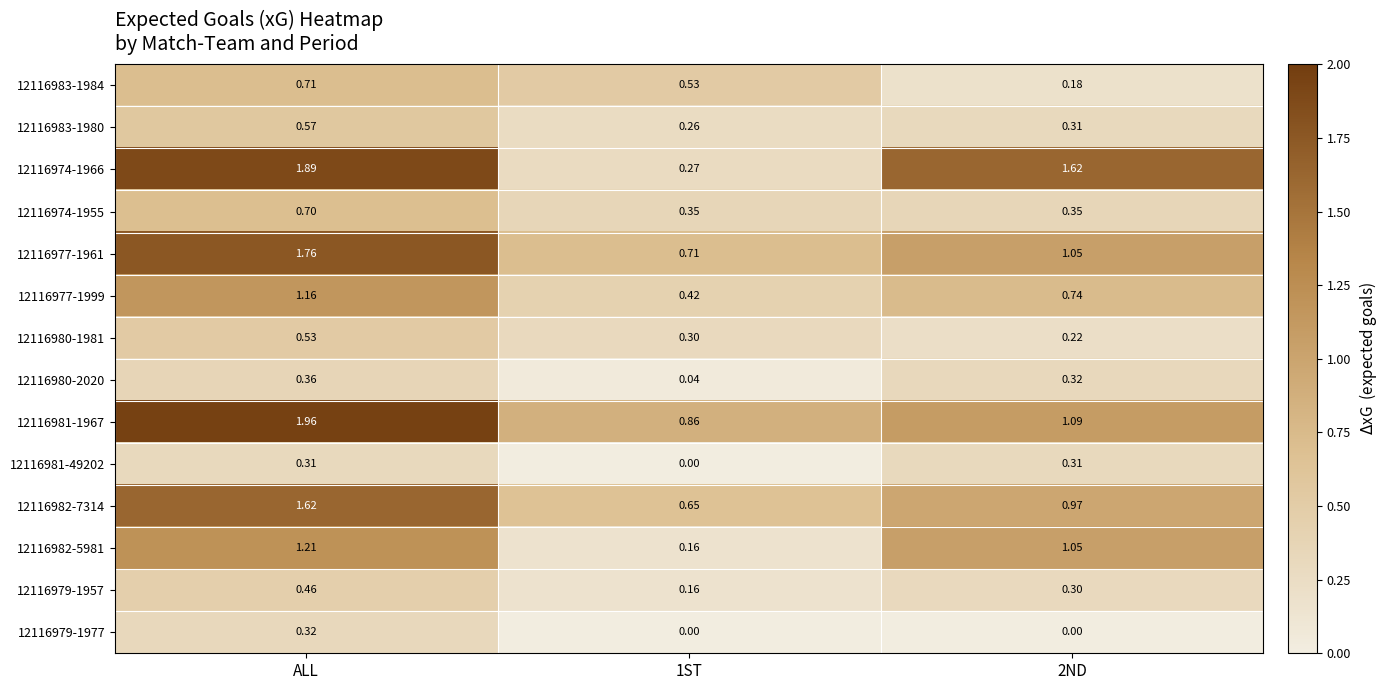

Is the value of 12116982-5981 at ALL greater than the value of 12116982-7314 at ALL?

No